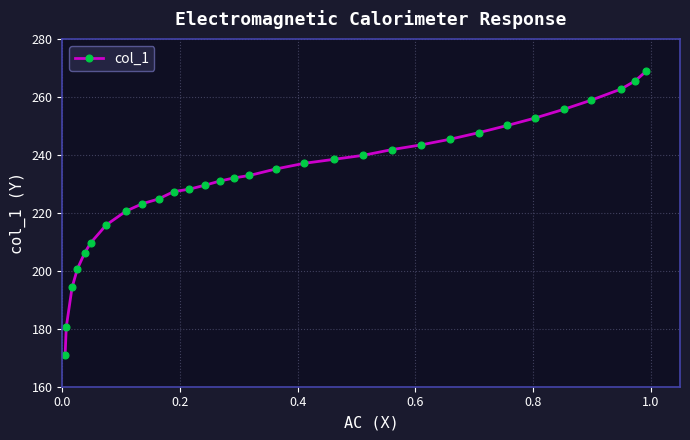

What is the value of the 28th point from the left?

258.8